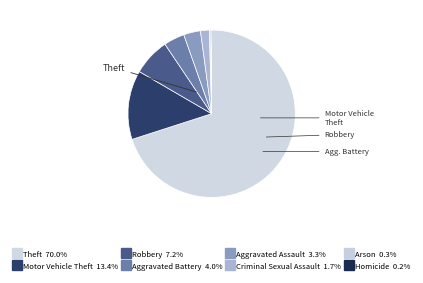

What is the majority slice?

Theft